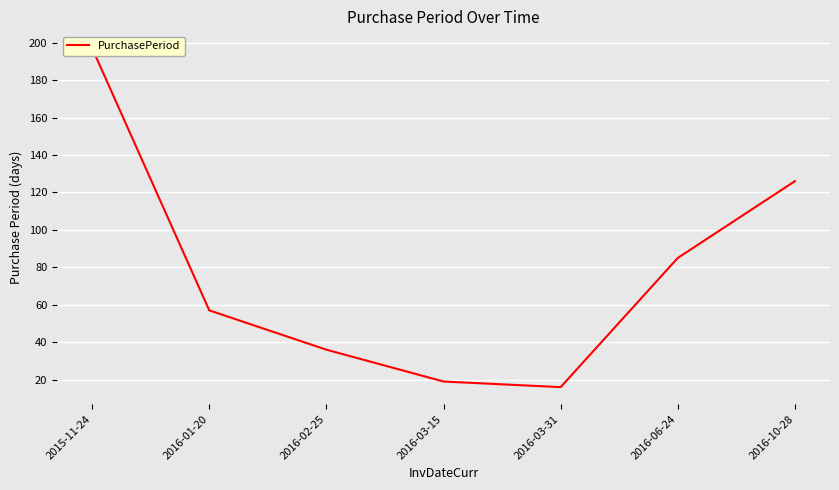

Reading right to left, list all the values displayed in this chart.

126	85	16	19	36	57	197